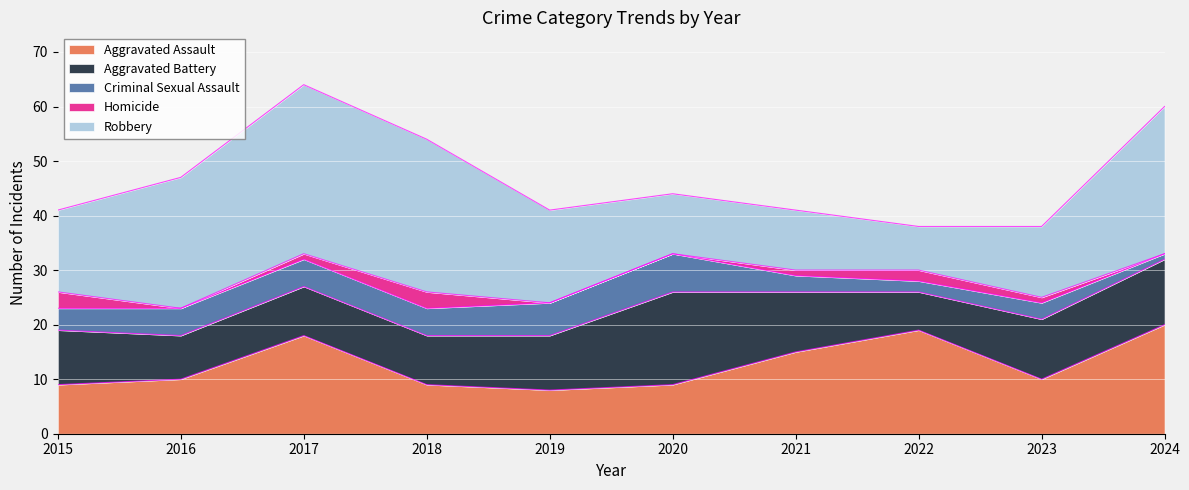

Is it true that Aggravated Assault equals 8 at 2019?

True